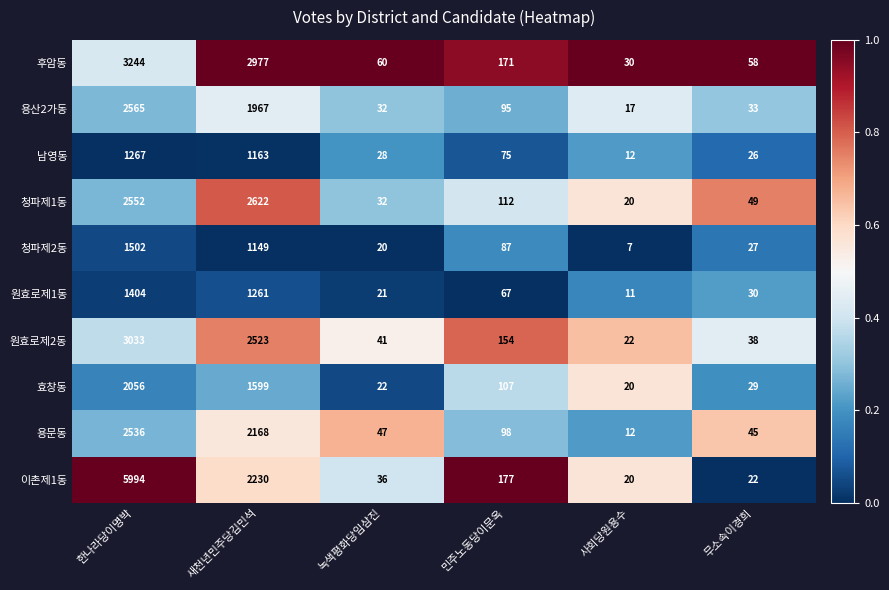

True or false: 용문동 has a value of 2536 at 한나라당이명박.

True